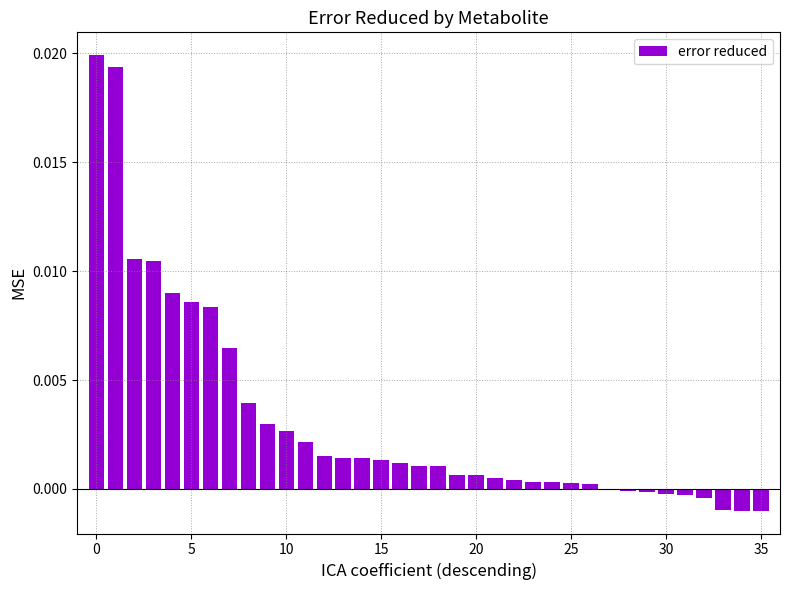

Are the bars horizontal?

No